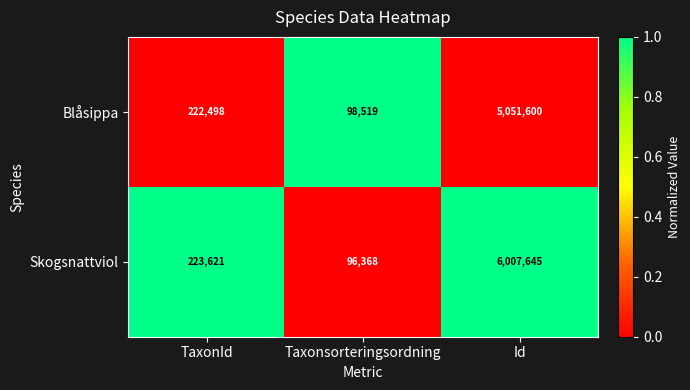

How many series are shown in this chart?

2